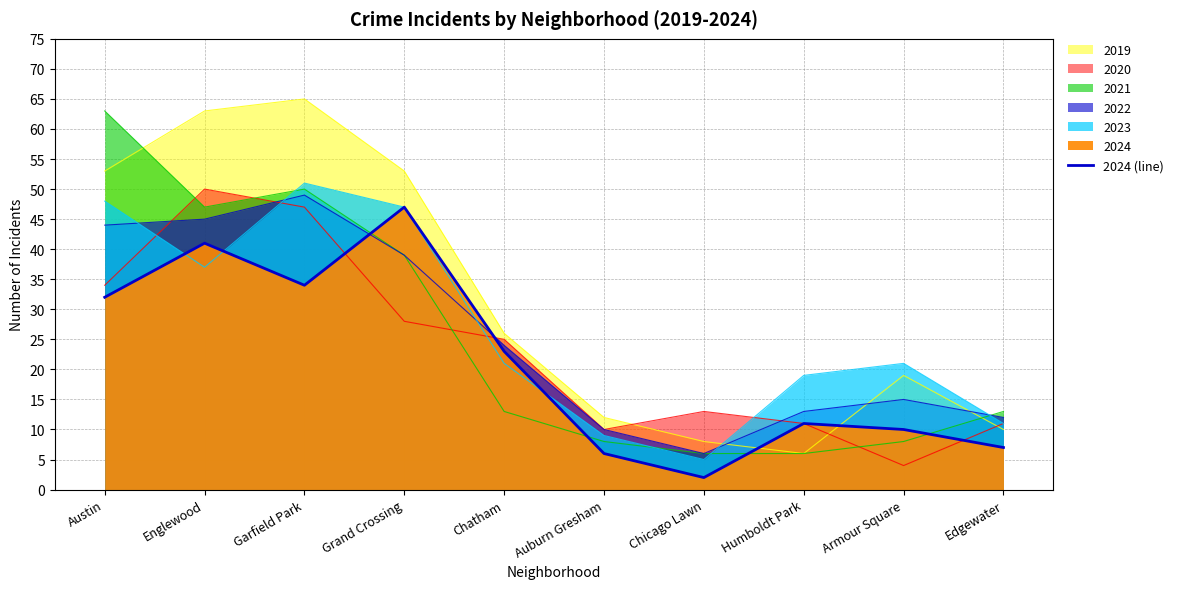

True or false: there are more than 2 points higher than both neighbors.

True